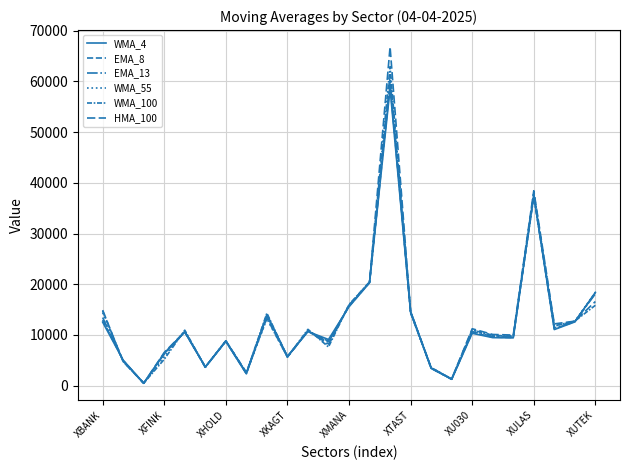

Reading left to right, what are all the values shown in this chart?

WMA_4: 12521.6	5024.7	467.3	6398.9	10559.1	3713.5	8725.0	2333.9	13946.2	5799.0	10666.9	9101.1	15561.5	20283.7	58578.5	14486.6	3466.6	1258.5	10325.4	9467.8	9423.3	37572.9	11059.7	12570.7	18399.6
EMA_8: 12938.7	4955.7	465.3	6329.2	10602.9	3660.8	8760.0	2379.5	13995.6	5696.5	10764.2	8762.1	15633.0	20364.6	59413.2	14620.4	3419.1	1258.6	10490.7	9583.3	9474.5	37613.6	11200.7	12612.0	18282.0
EMA_13: 13424.7	4911.5	467.5	6266.5	10670.0	3655.9	8805.3	2426.4	13866.2	5665.1	10837.0	8559.9	15752.3	20440.5	60156.3	14640.8	3422.8	1267.3	10658.9	9700.1	9553.4	37777.9	11384.6	12659.1	18107.8
WMA_55: 14394.1	4766.7	477.6	5714.2	10779.8	3640.1	8874.2	2514.2	13180.9	5638.7	10932.1	7965.7	15879.1	20330.8	61487.3	14445.1	3481.4	1293.4	10964.5	9904.1	9716.0	38154.4	11742.8	12707.8	18399.2
WMA_100: 14745.8	4766.1	488.1	5200.5	10946.0	3616.4	8851.6	2541.9	14296.2	5635.8	11106.2	7621.7	15982.8	20455.0	62895.9	14296.2	3552.7	1301.5	10988.0	9917.3	9774.5	37192.3	11790.8	12731.7	15845.7
HMA_100: 14892.0	4729.2	490.4	6544.4	10662.0	3664.9	8784.6	2619.5	13295.5	5626.1	10756.2	8210.1	15897.9	20394.9	66800.8	14604.9	3560.6	1316.2	11222.5	10093.9	9976.1	38436.0	12177.9	12714.2	16588.2